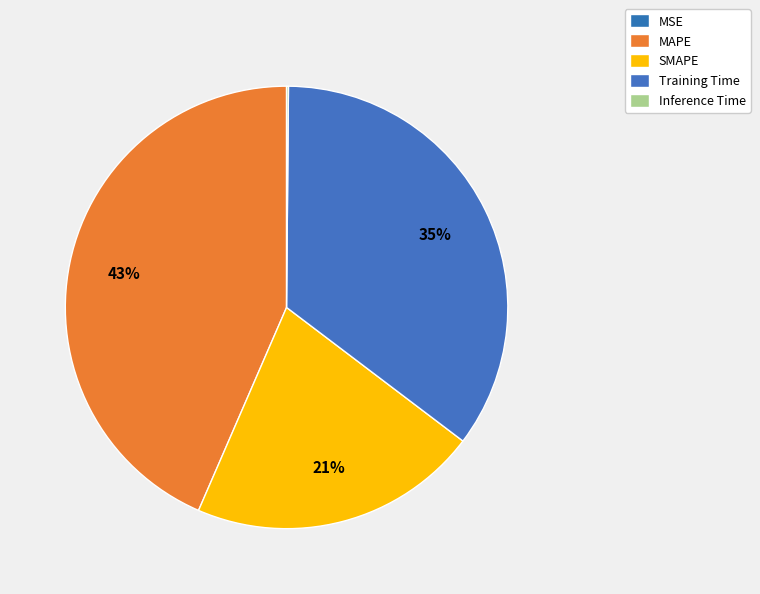

Rank the categories by value from highest to lowest.

MAPE, Training Time, SMAPE, Inference Time, MSE